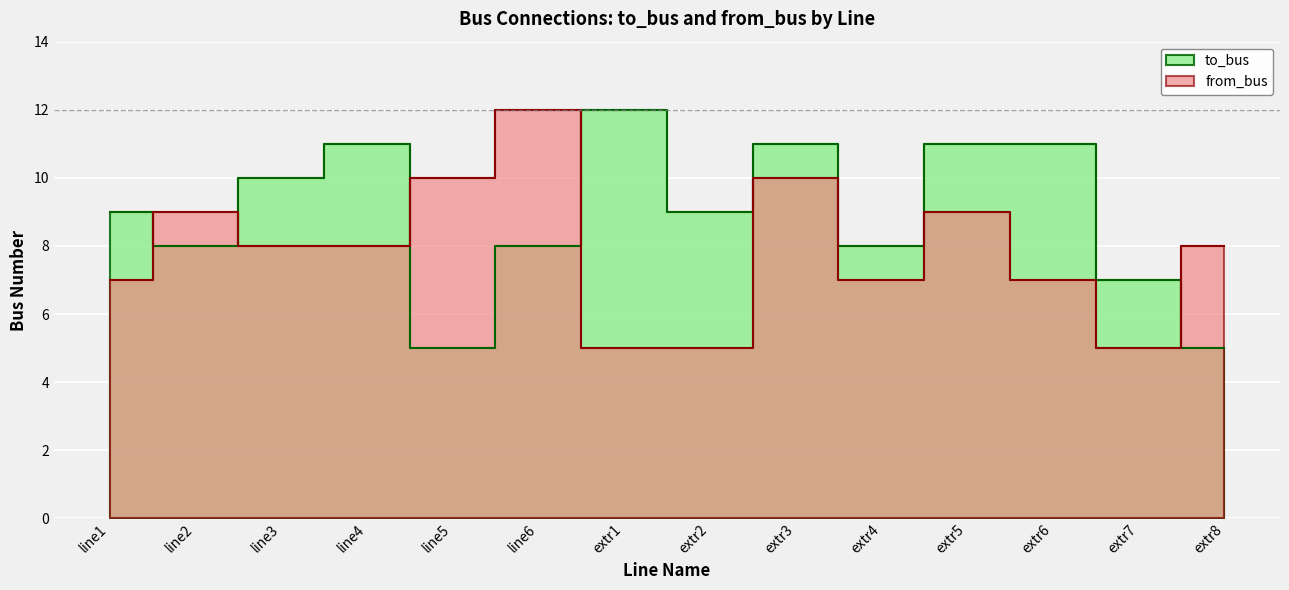

How many lines are shown in the chart?

2